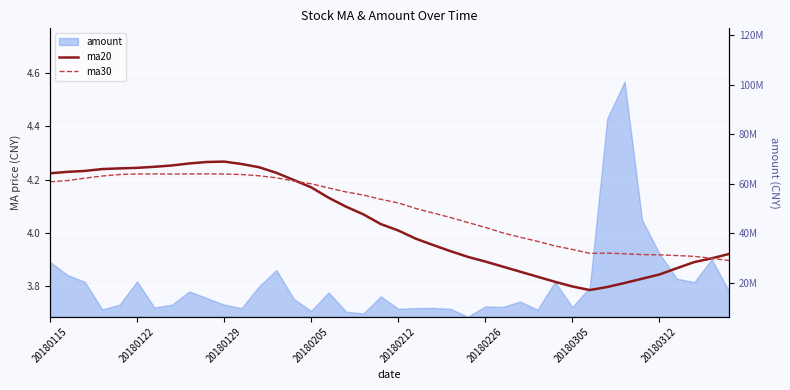

Rank the series at 38 from highest to lowest value.

ma30, ma20